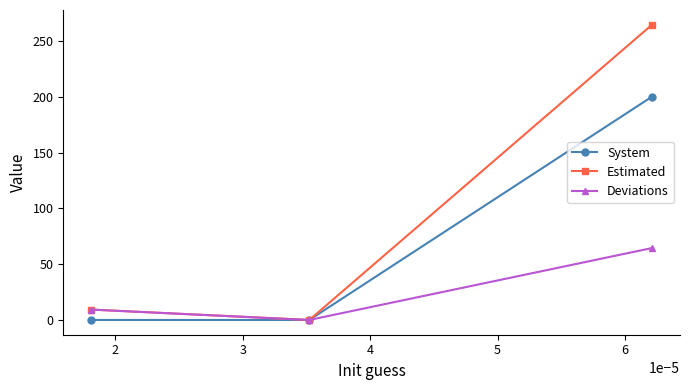

What is the difference between the maximum and minimum values in the Deviations series?

64.4